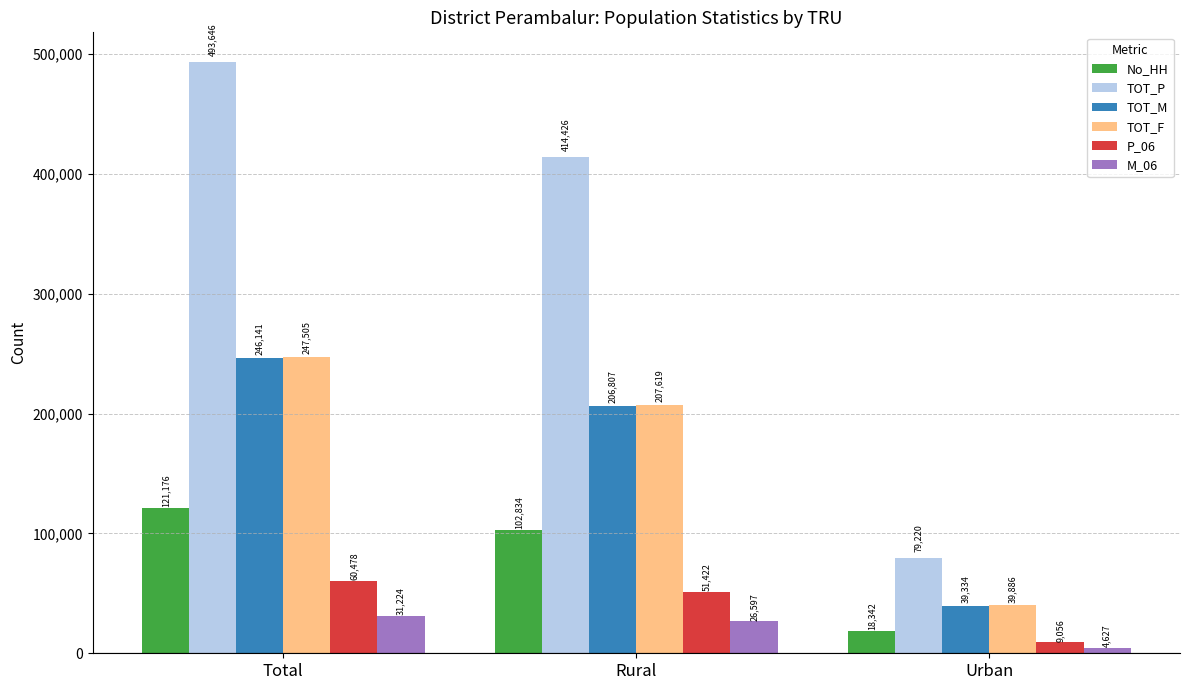

What are all the series names shown in the legend?

No_HH, TOT_P, TOT_M, TOT_F, P_06, M_06